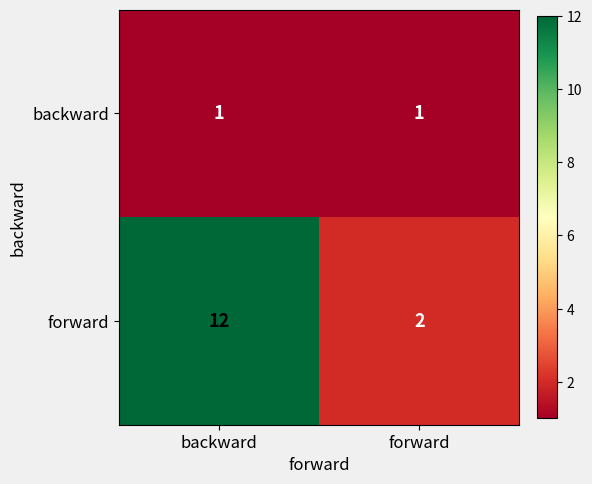

Which series has the largest total across all categories?

forward